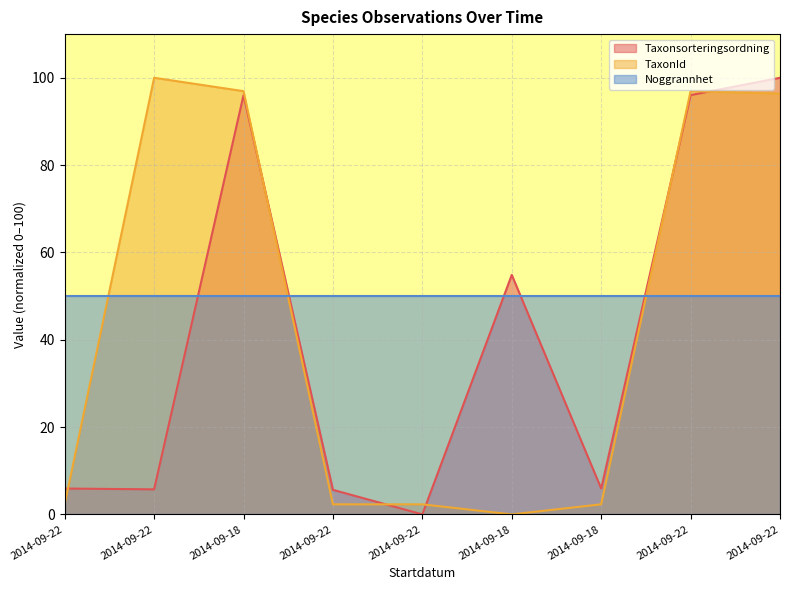

What is the maximum value for TaxonId?

100.0